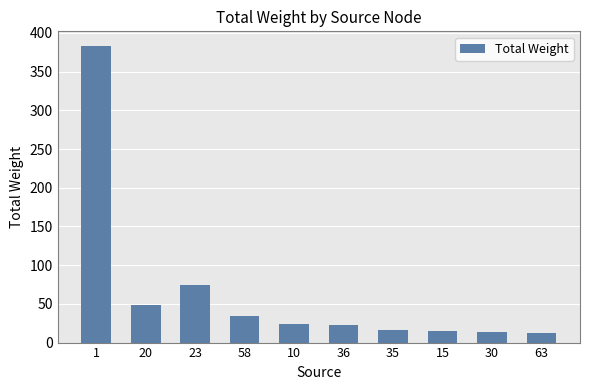

What position from the right is 36?

5